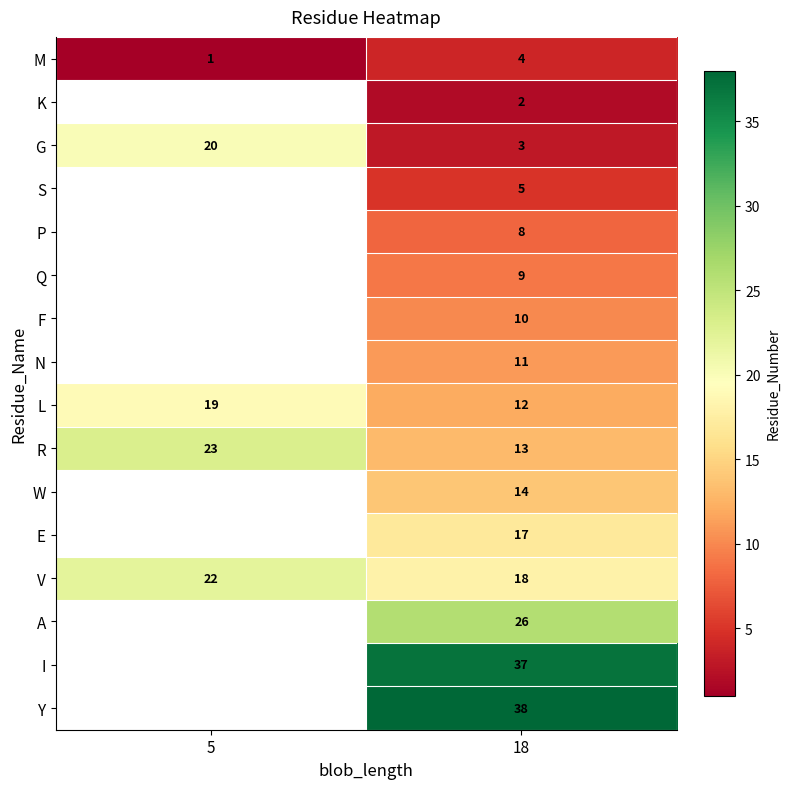

At how many categories does at least one series exceed 36?

1